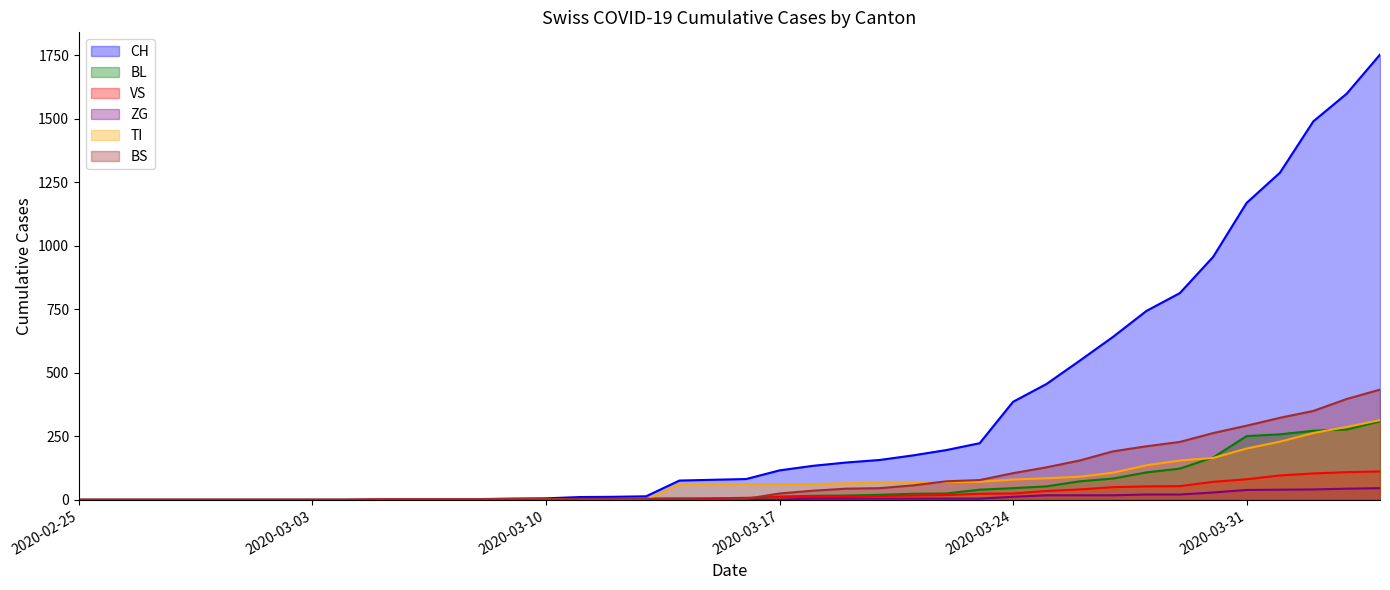

True or false: VS and BL intersect in this chart.

True